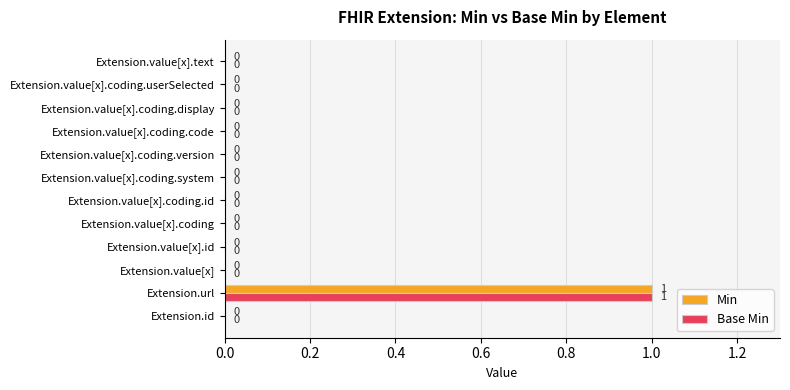

Which category has the highest value in the Base Min series?

Extension.url